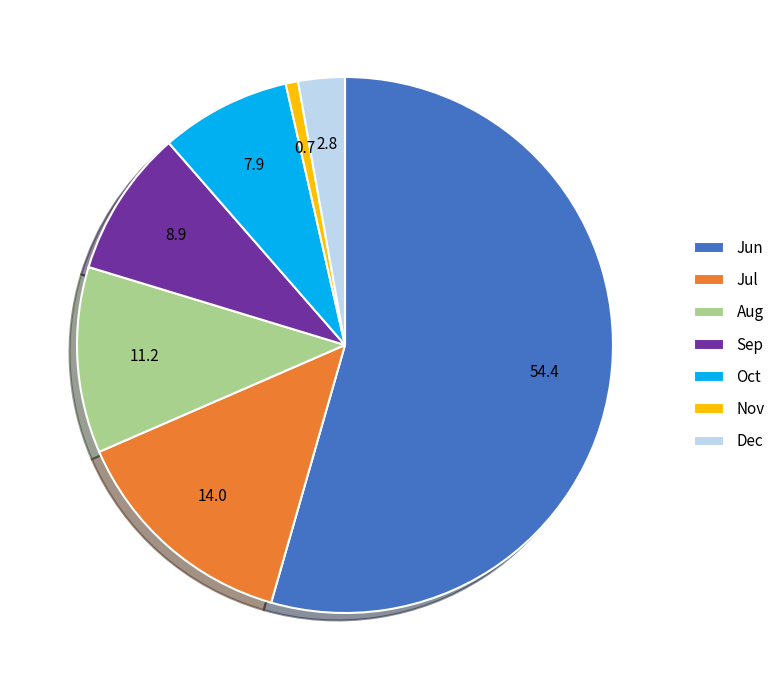

Approximately how many times larger is the value at Oct compared to Sep?

0.9